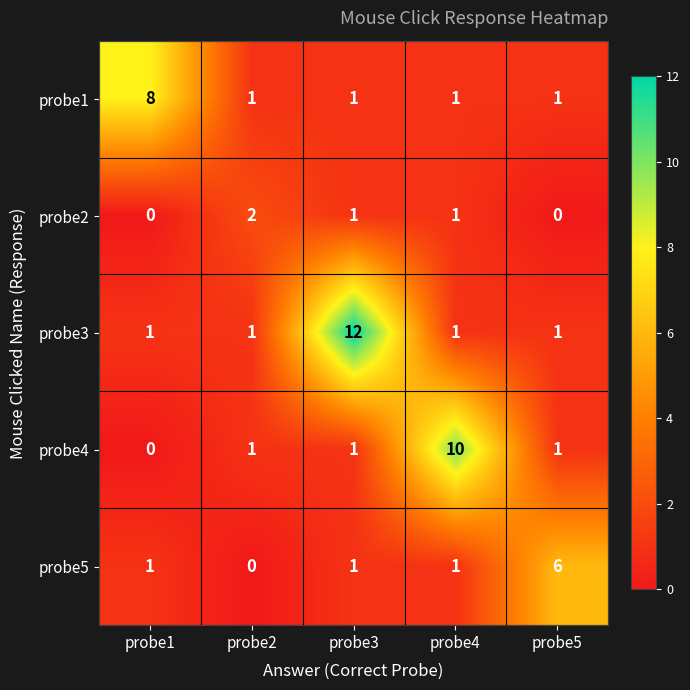

Rank the series by their maximum value, from lowest to highest.

probe2, probe5, probe1, probe4, probe3